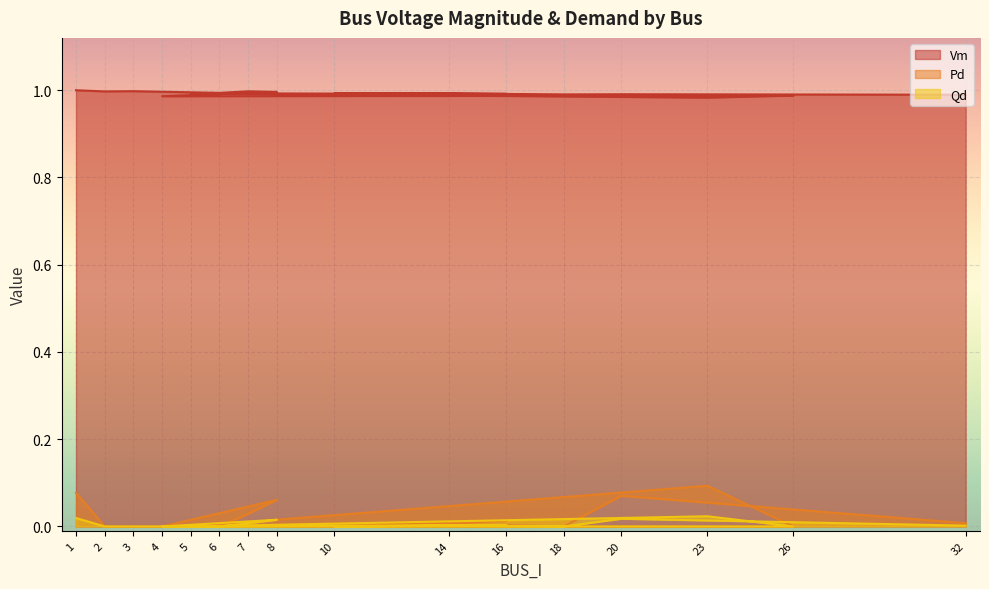

Rank the series by their maximum value, from lowest to highest.

Qd, Pd, Vm